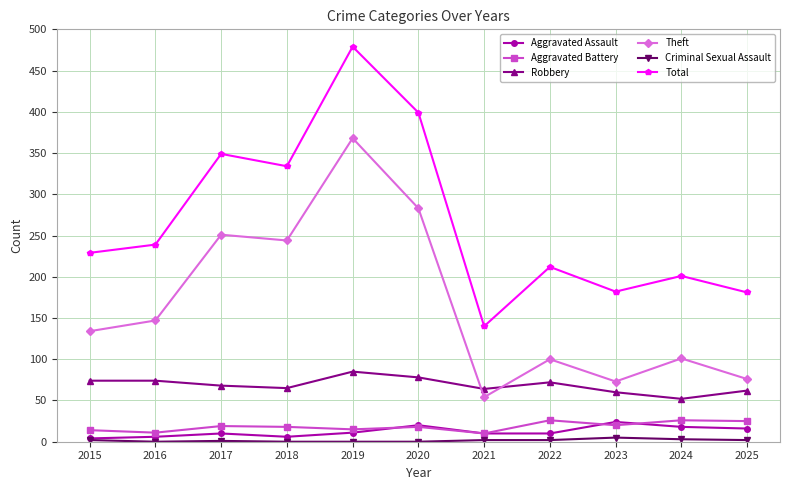

What is the value of the Criminal Sexual Assault point at the 8th from the left?

2